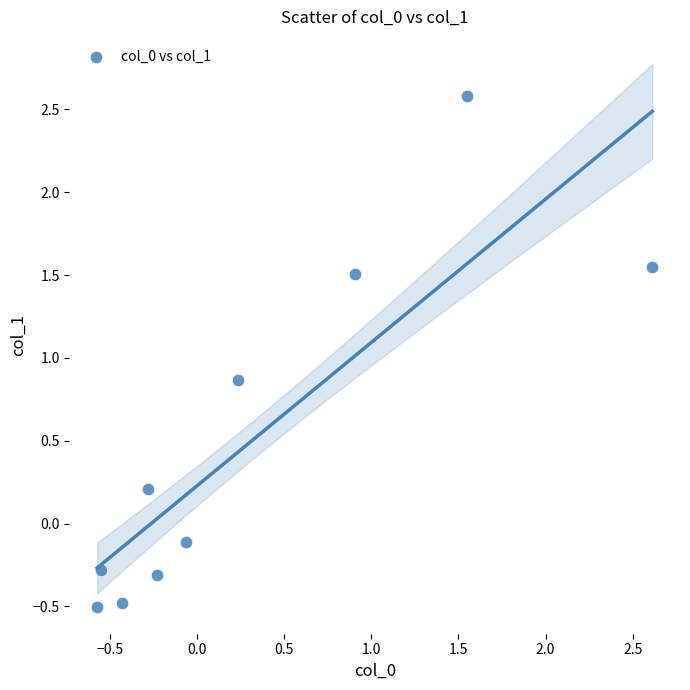

What Y value in the scatter plot is closest to 1?

0.9